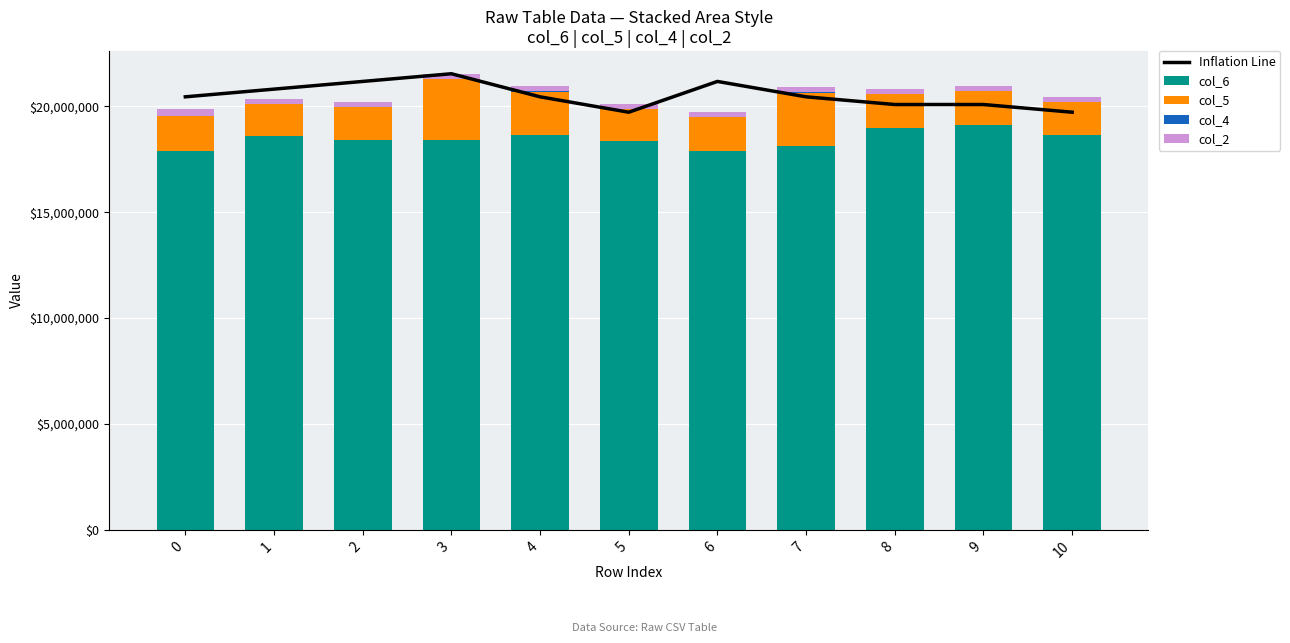

How many data points in col_6 are above 18424167?

5